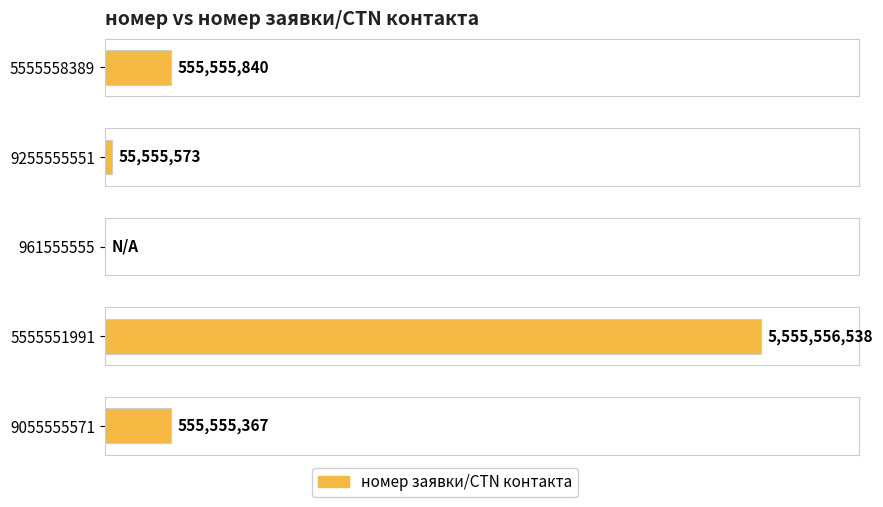

Which has a higher value, 5555558389 or 9055555571?

5555558389